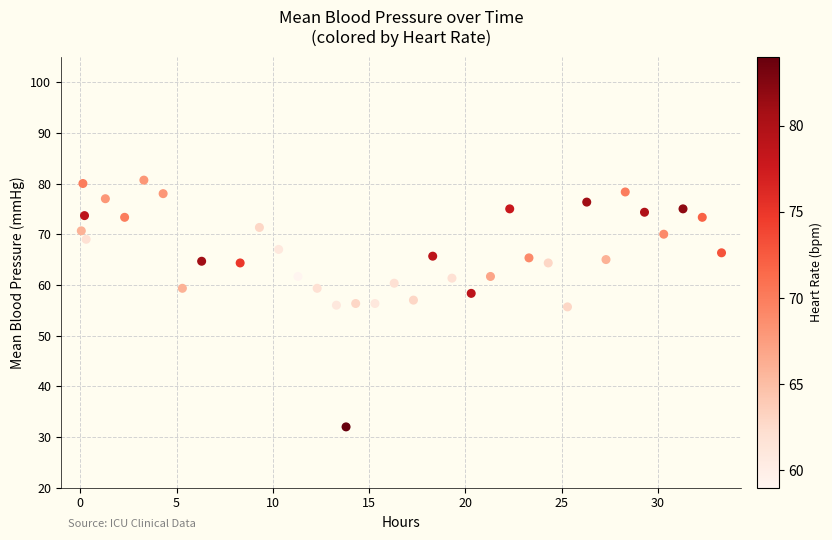

What is the range of Y values (max minus min)?

48.7